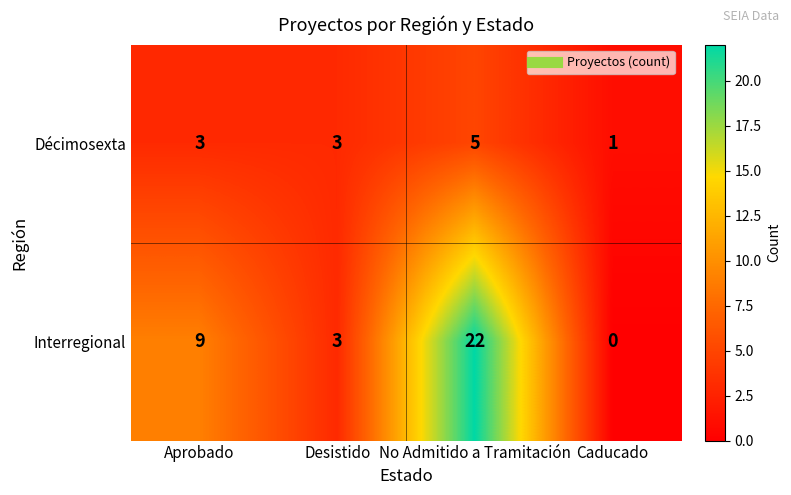

How many series are shown in this chart?

2